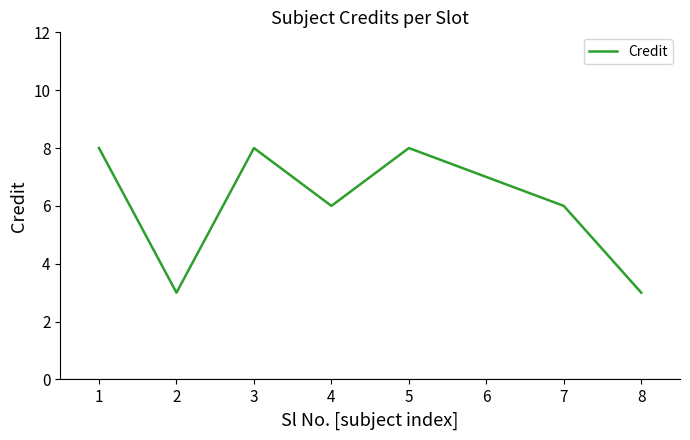

What is the maximum value shown in the chart?

8